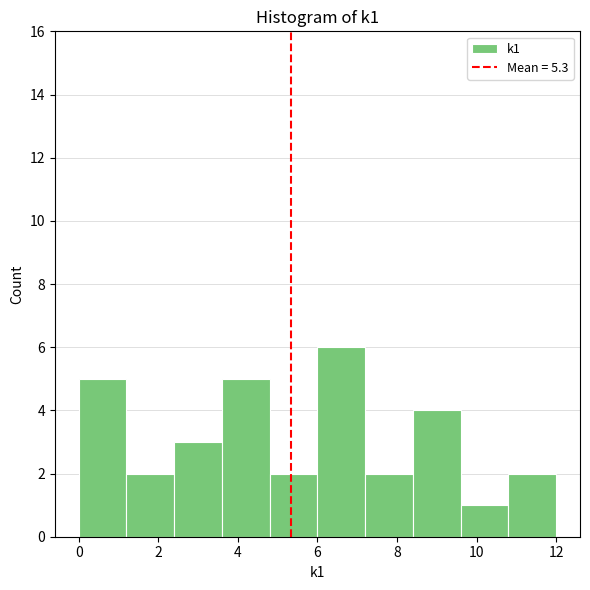

Reading left to right, transcribe this chart: for each bar, give the range it covers on the x-axis and its height. The values are not printed on the chart, so give them approximately, as read against the axis.

0.0 to 1.2: 5
1.2 to 2.4: 2
2.4 to 3.6: 3
3.6 to 4.8: 5
4.8 to 6.0: 2
6.0 to 7.2: 6
7.2 to 8.4: 2
8.4 to 9.6: 4
9.6 to 10.8: 1
10.8 to 12.0: 2